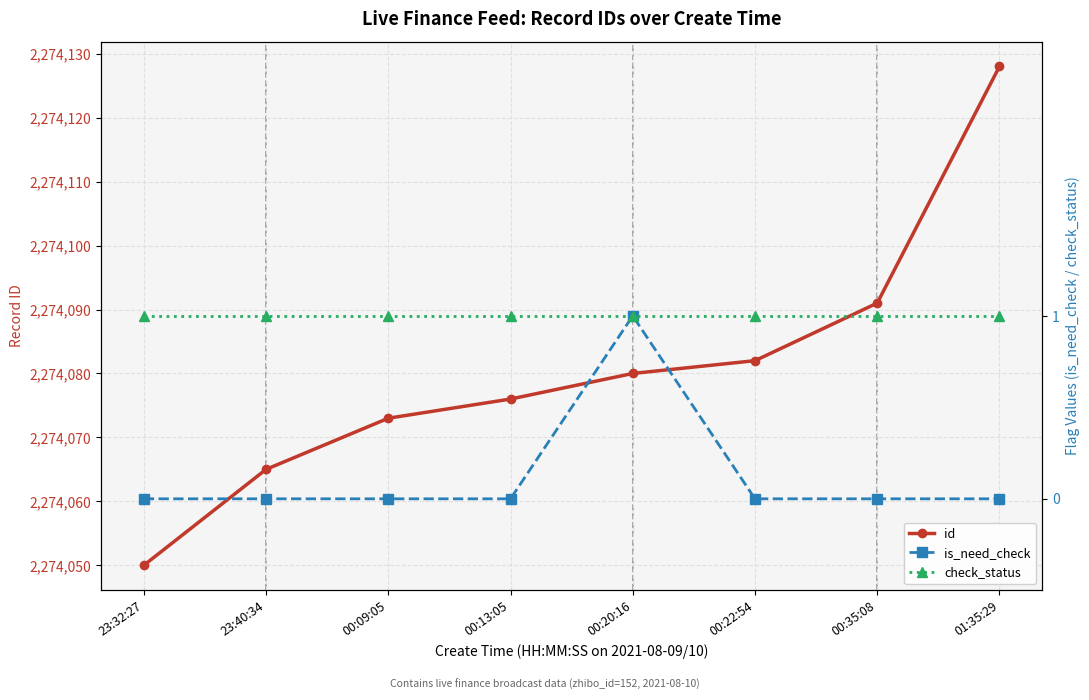

True or false: id has a value of 2274080 at 00:20:16.

True